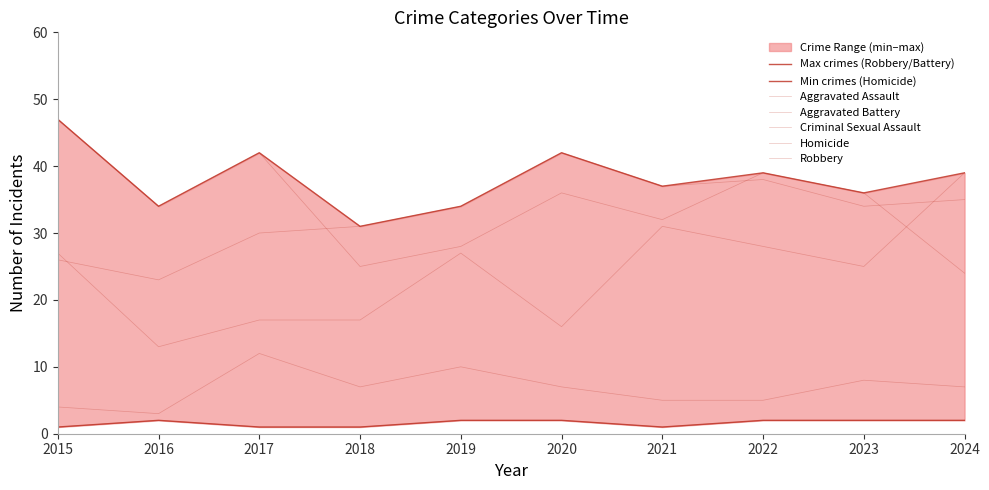

True or false: Aggravated Assault has a value of 20 at 2016.

False